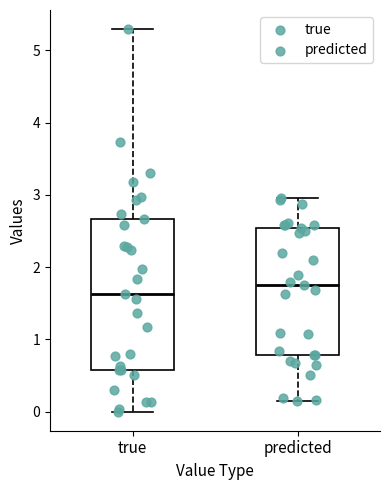

Reading left to right, transcribe this box plot: for each box, give where its median line is, the range the box spans, and where its two whiskers end, as read against the y-axis. The values are not printed on the chart, so give them approximately, as read against the axis.

true: median 1.6, box 0.6 to 2.7, whiskers 0.0 to 5.3
predicted: median 1.8, box 0.8 to 2.5, whiskers 0.1 to 3.0